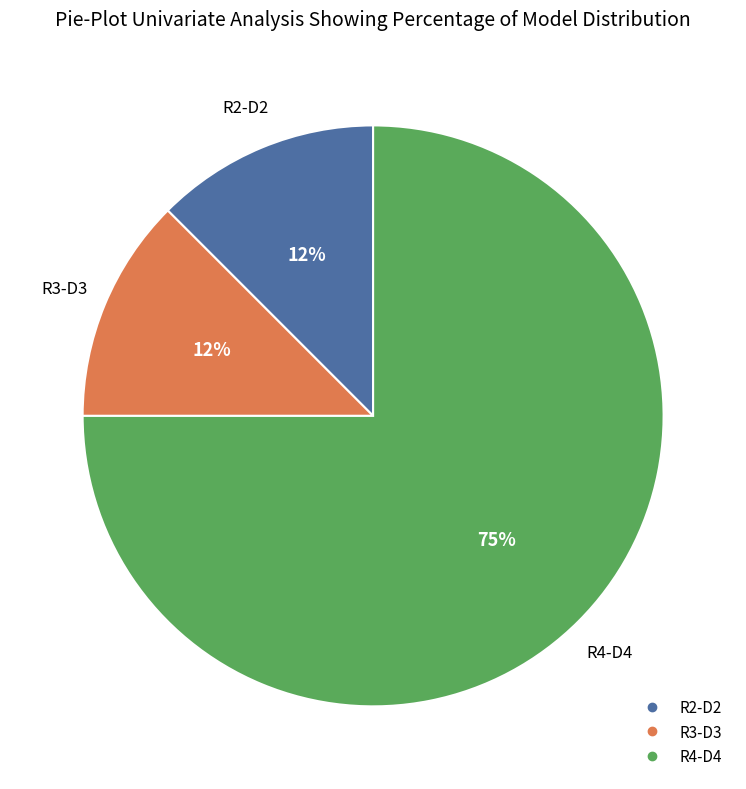

Which category has the biggest portion of the pie?

R4-D4